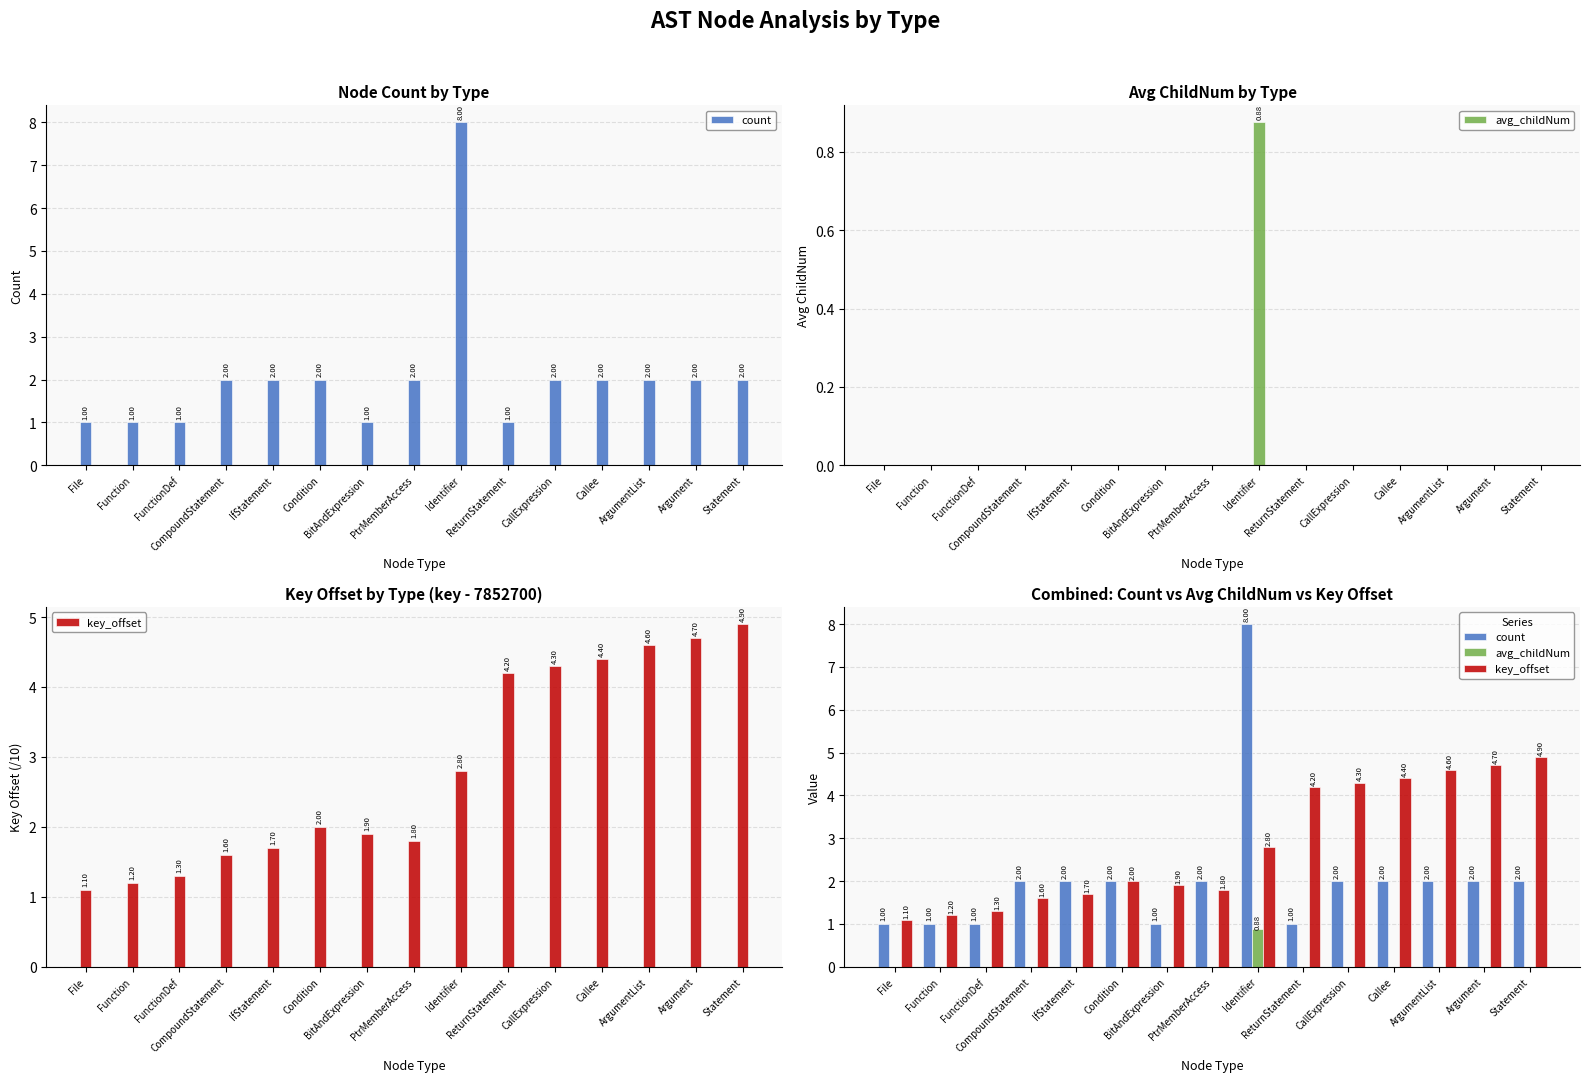

True or false: avg_childNum has a value of 0.9 at Identifier.

True